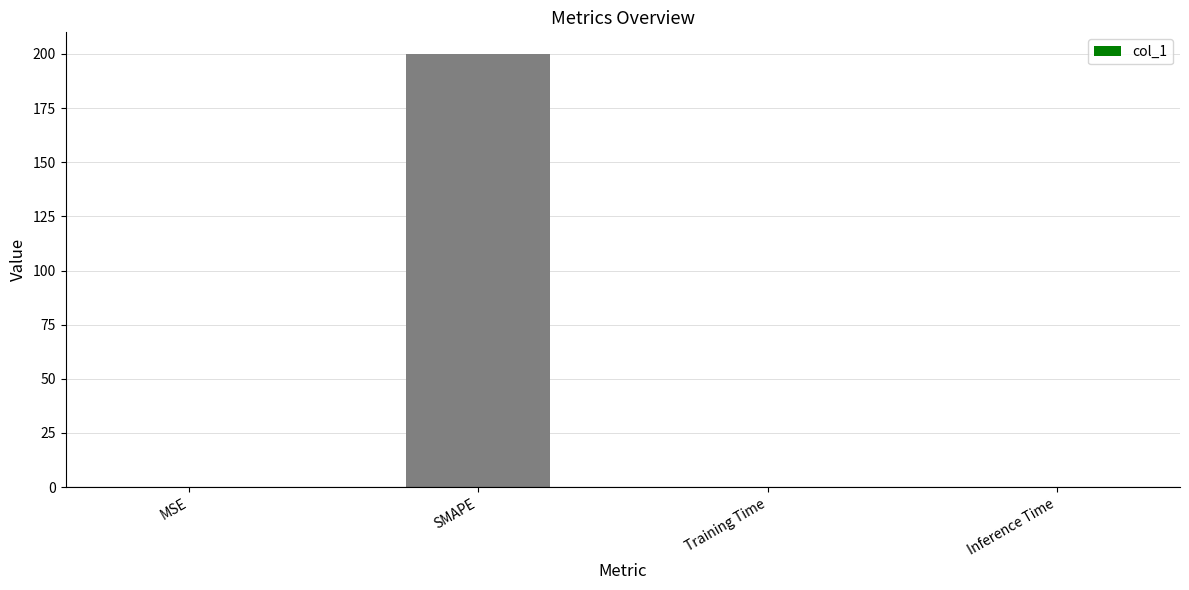

Is it true that the value at Training Time is 0.0?

True